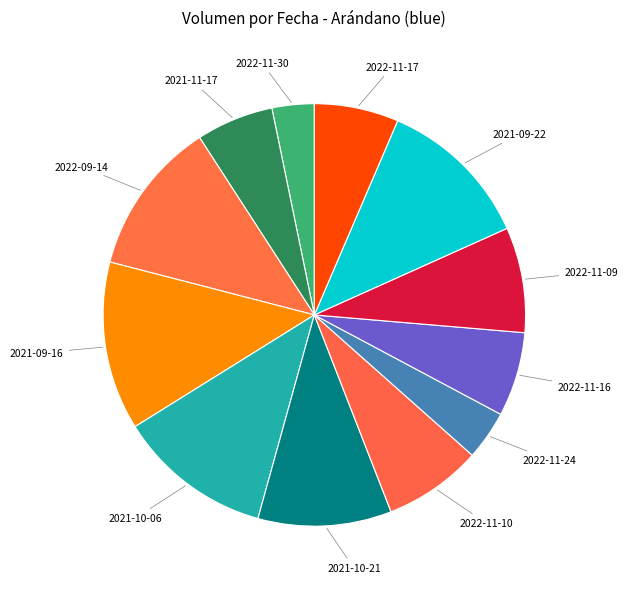

Combined, do 2021-11-17 and 2021-09-22 account for over 50%?

No